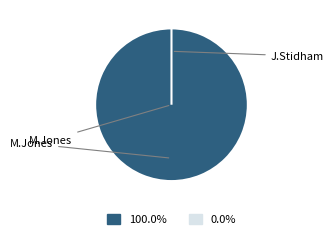

Does M.Jones represent more than half of the total?

Yes